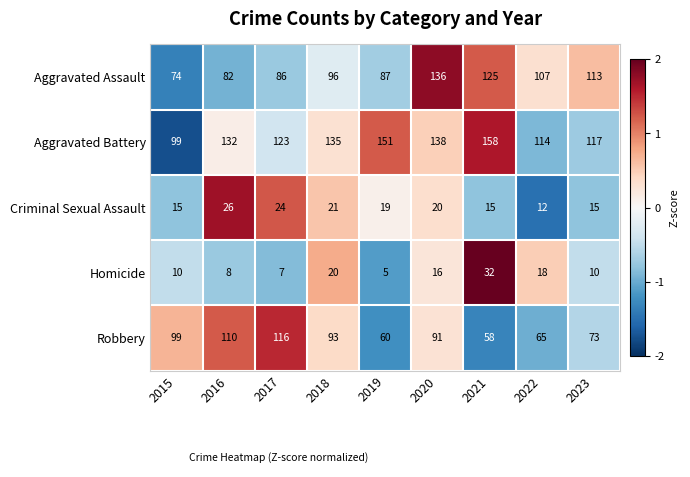

What is the total value across all series at 2016?

358